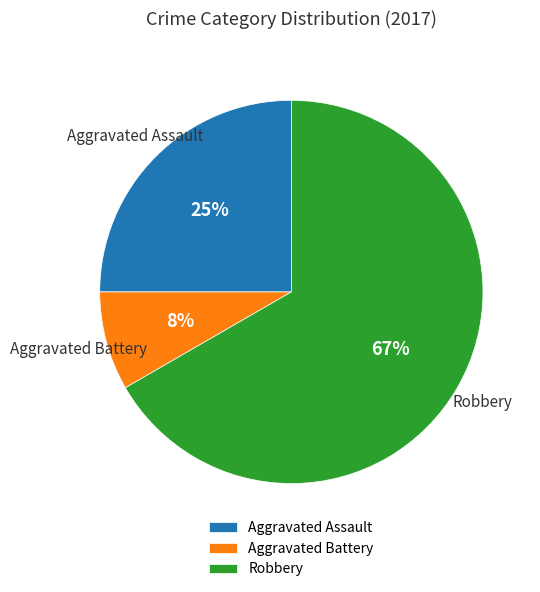

What percentage is the Aggravated Assault slice, to the nearest percent?

25%